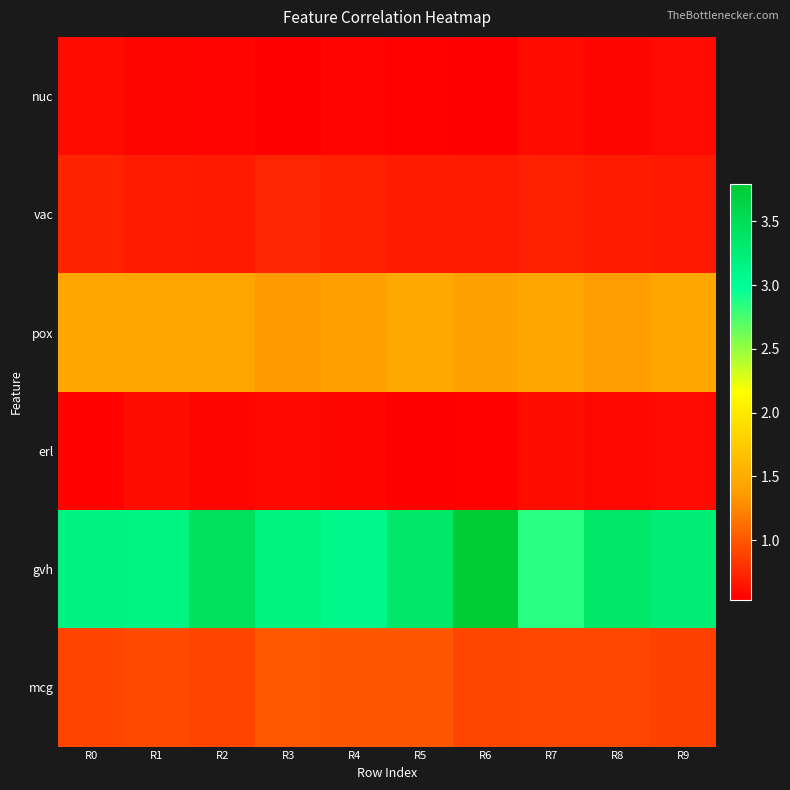

Count the number of data series in this chart.

6